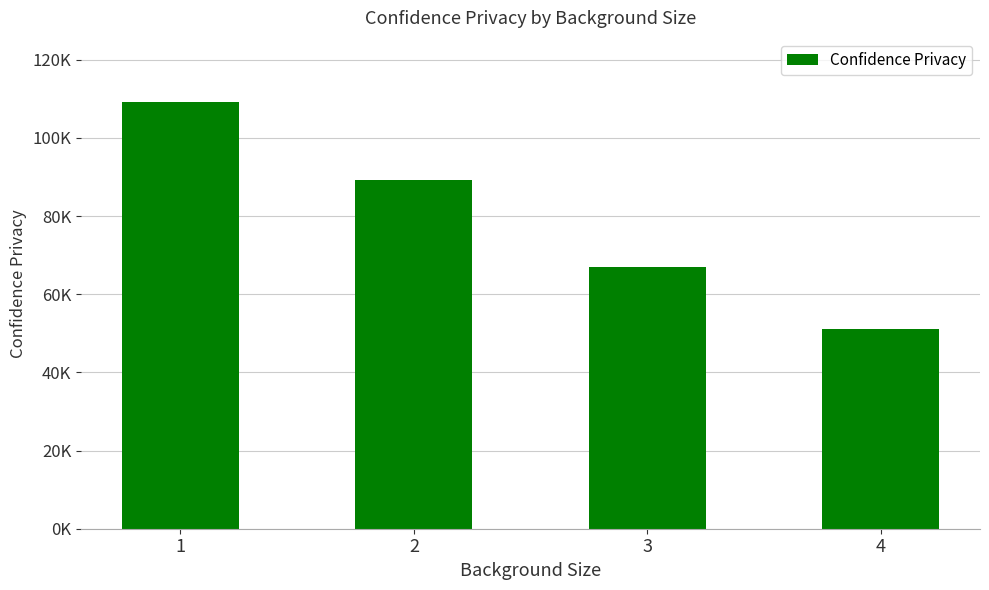

What is the minimum value shown in the chart?

51003.5